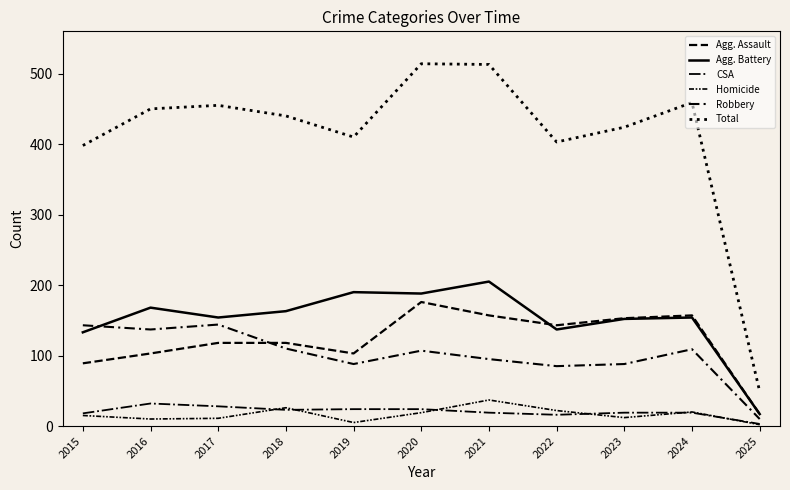

Does the chart display data point markers on the line(s)?

No